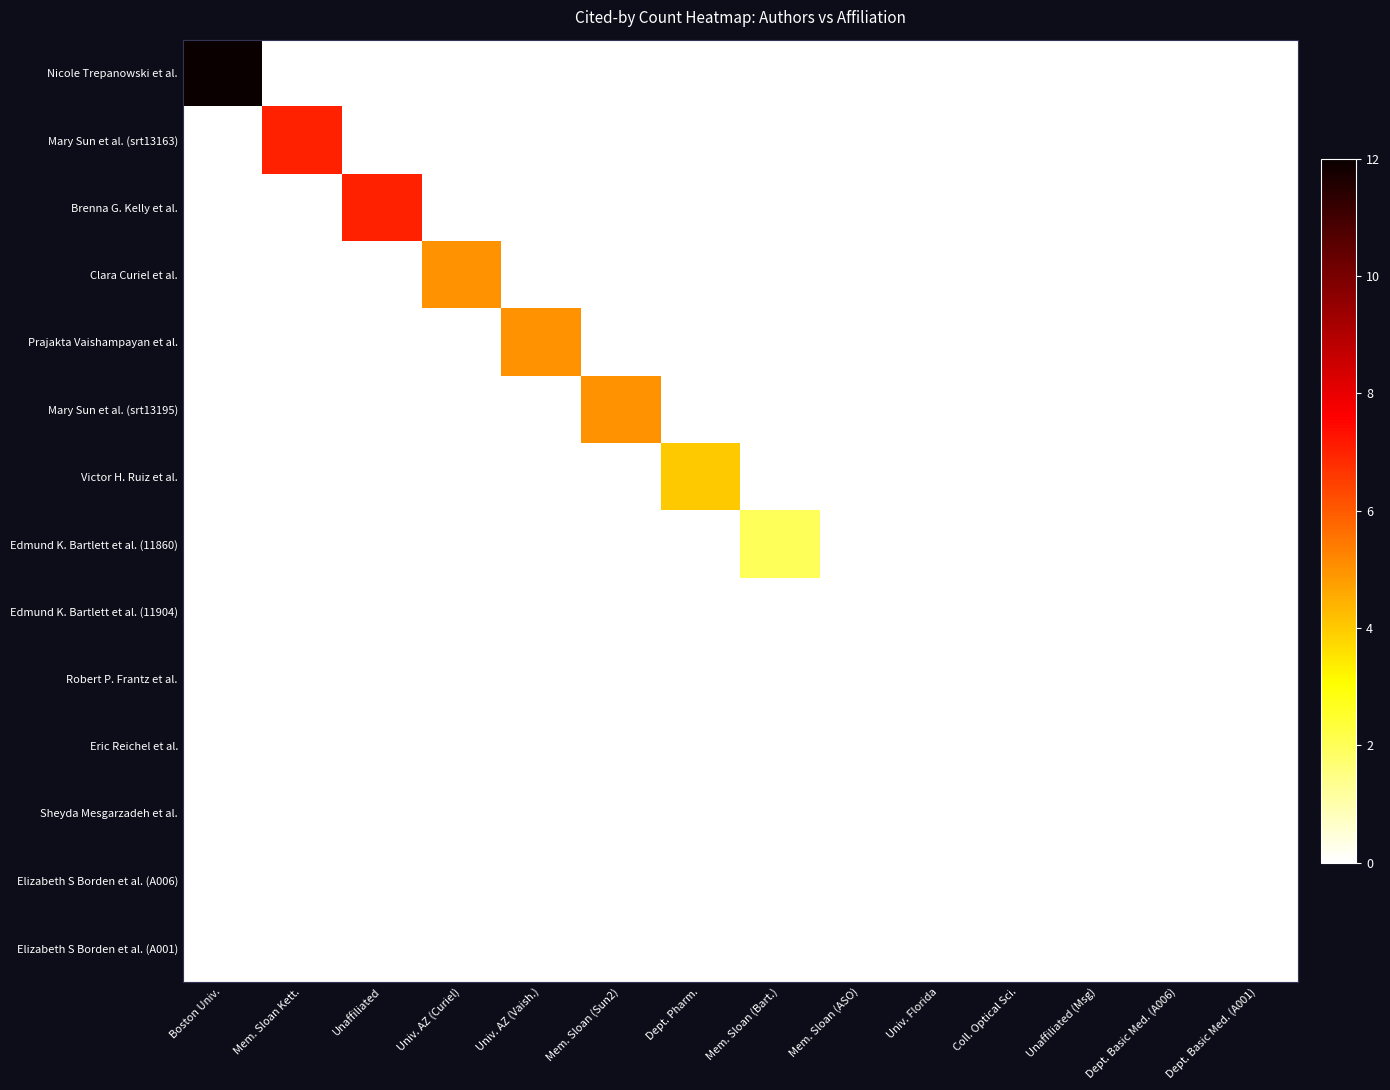

Count the number of data series in this chart.

14